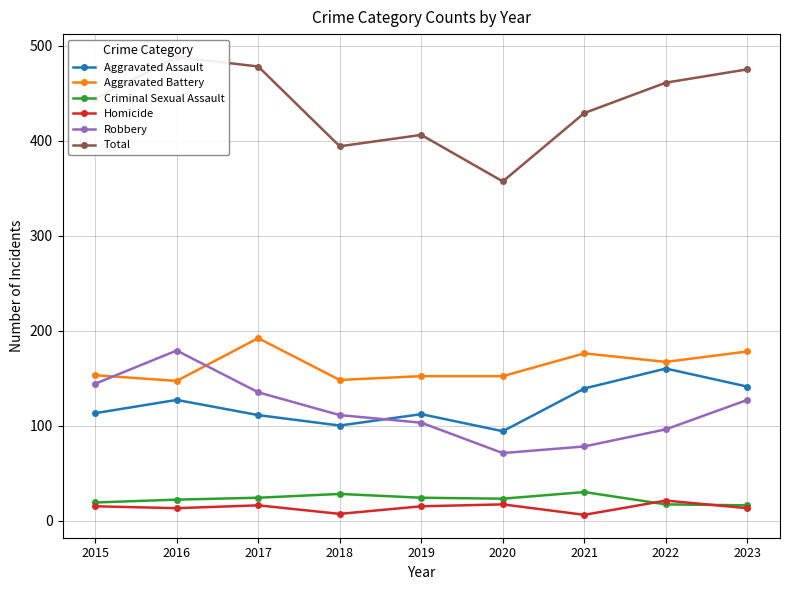

How many lines are shown in the chart?

6